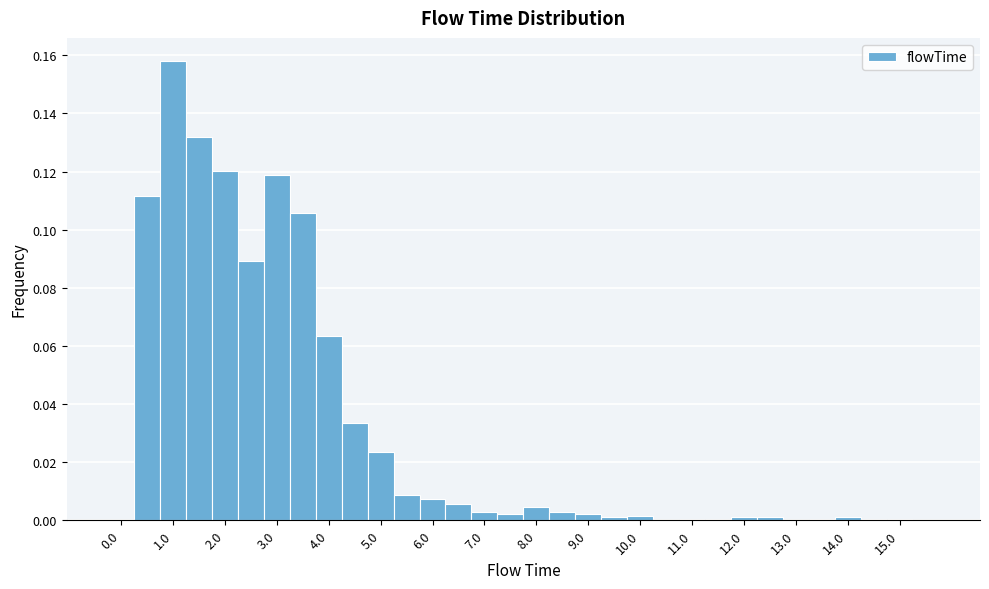

Which range on the x-axis has the tallest bar?

0.75 to 1.25